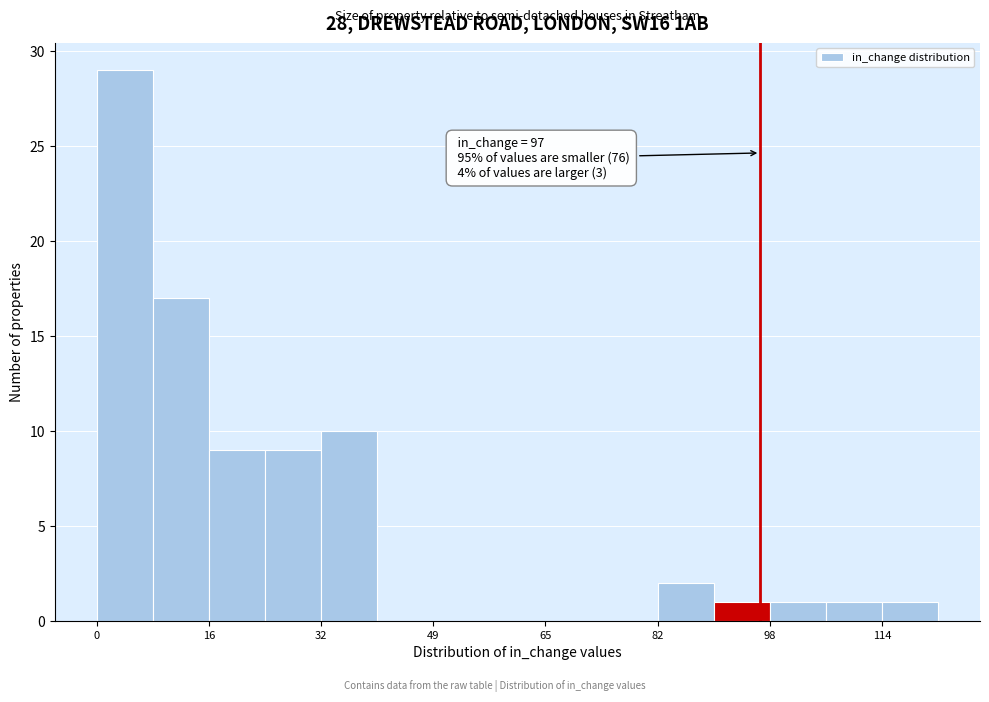

Over which range of the x-axis is the bar tallest?

0.0 to 8.2